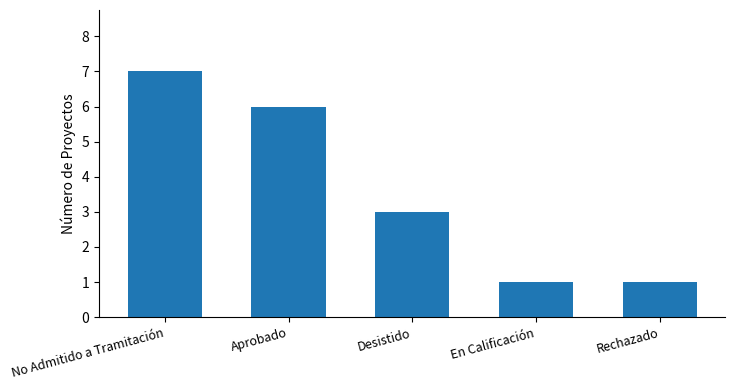

Reading left to right, what are all the values shown in this chart?

No Admitido a Tramitación=7	Aprobado=6	Desistido=3	En Calificación=1	Rechazado=1